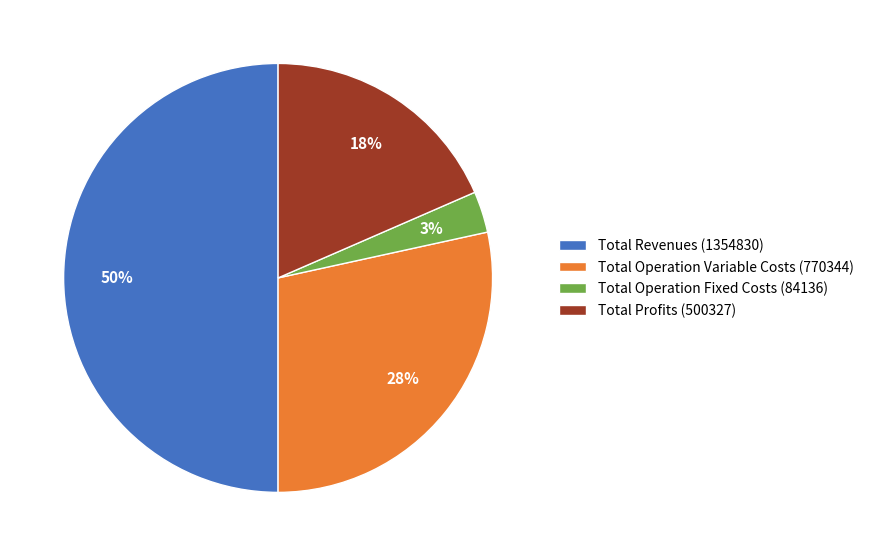

Which category has the biggest portion of the pie?

Total Revenues